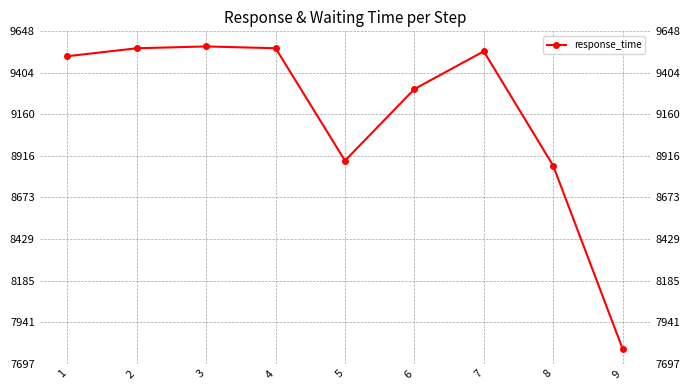

How many interior local valleys (lower than both neighbors) does the data have?

1